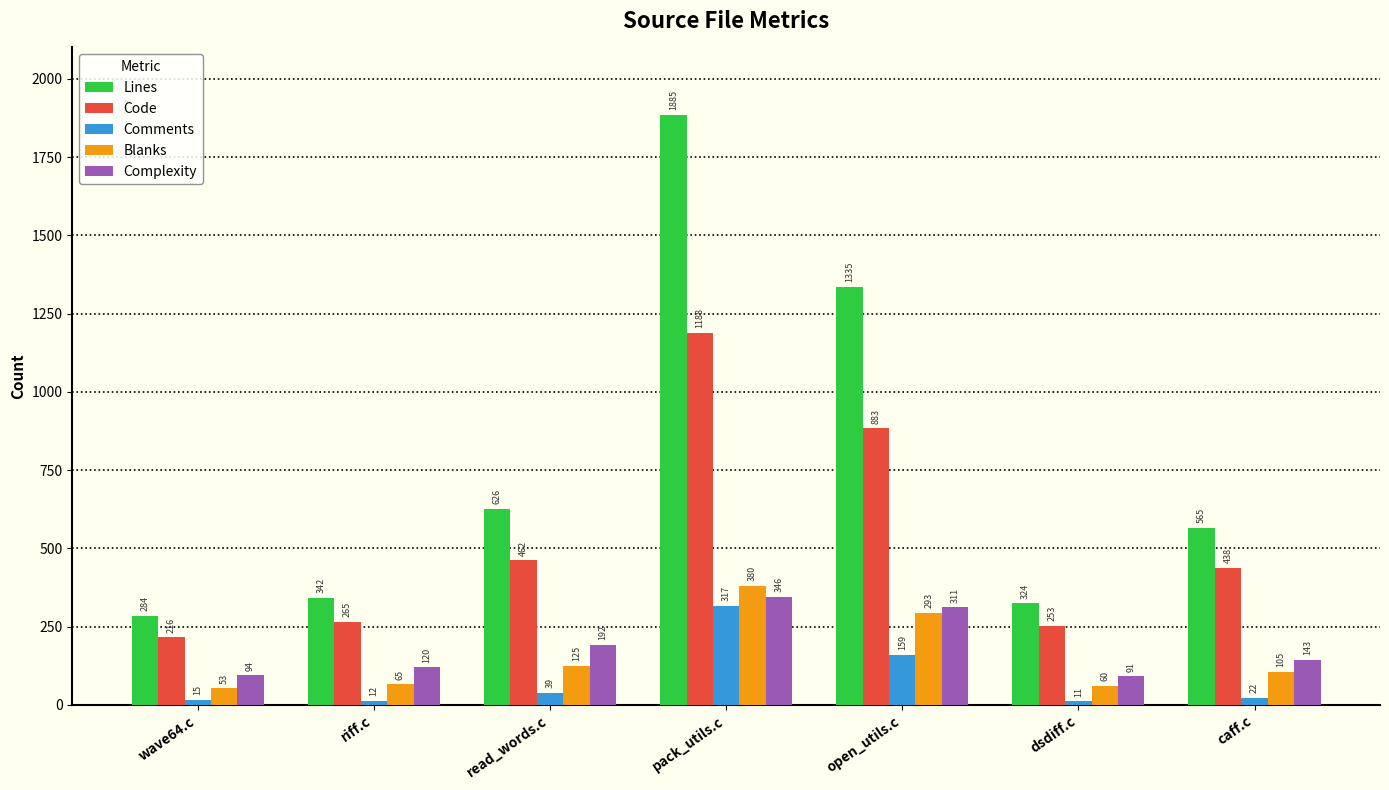

Reading left to right, extract all data points from this chart.

Lines: 284	342	626	1885	1335	324	565
Code: 216	265	462	1188	883	253	438
Comments: 15	12	39	317	159	11	22
Blanks: 53	65	125	380	293	60	105
Complexity: 94	120	192	346	311	91	143